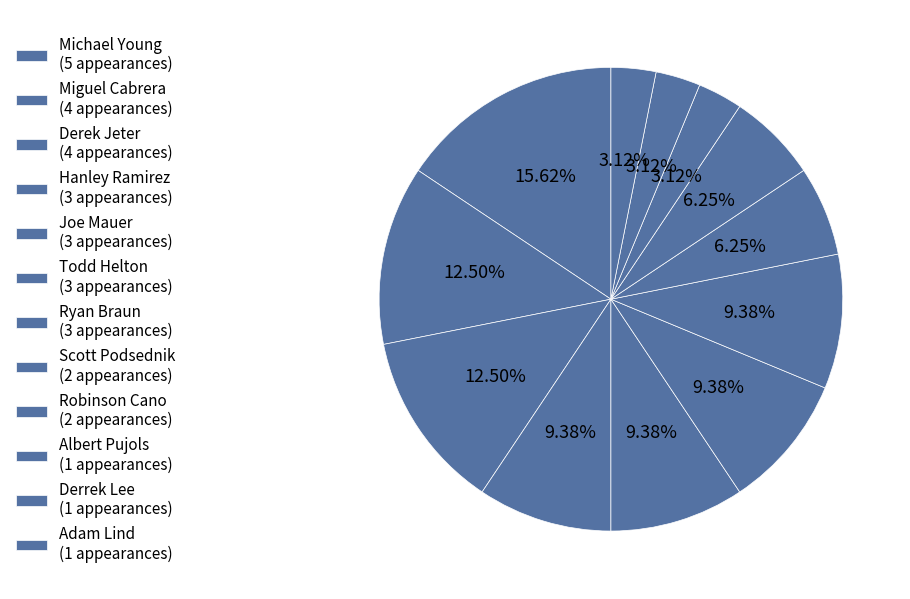

How many slices are in this pie chart?

12